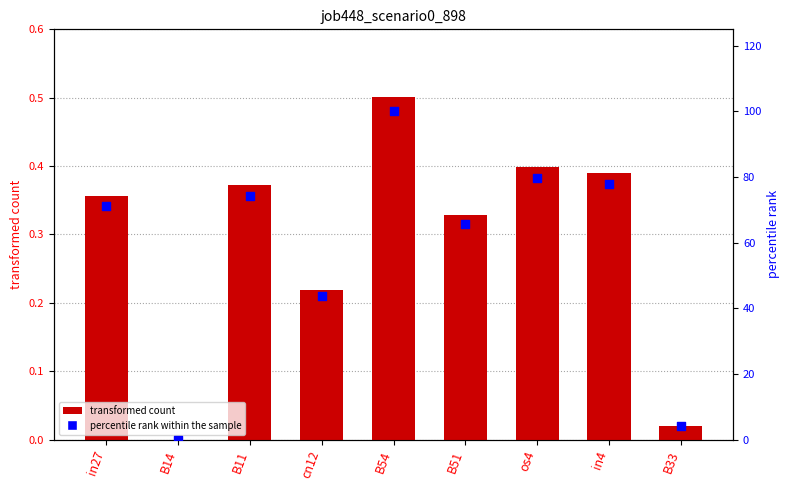

Which series has the largest total across all categories?

percentile rank